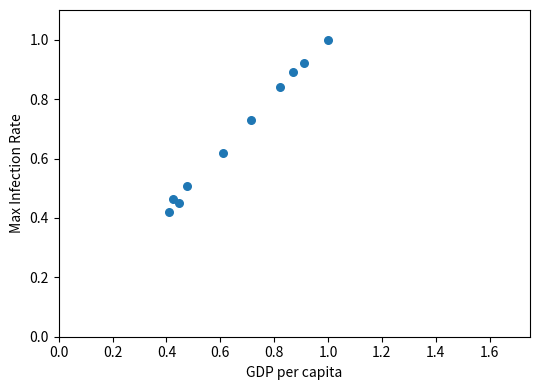

How many data points are displayed?

10